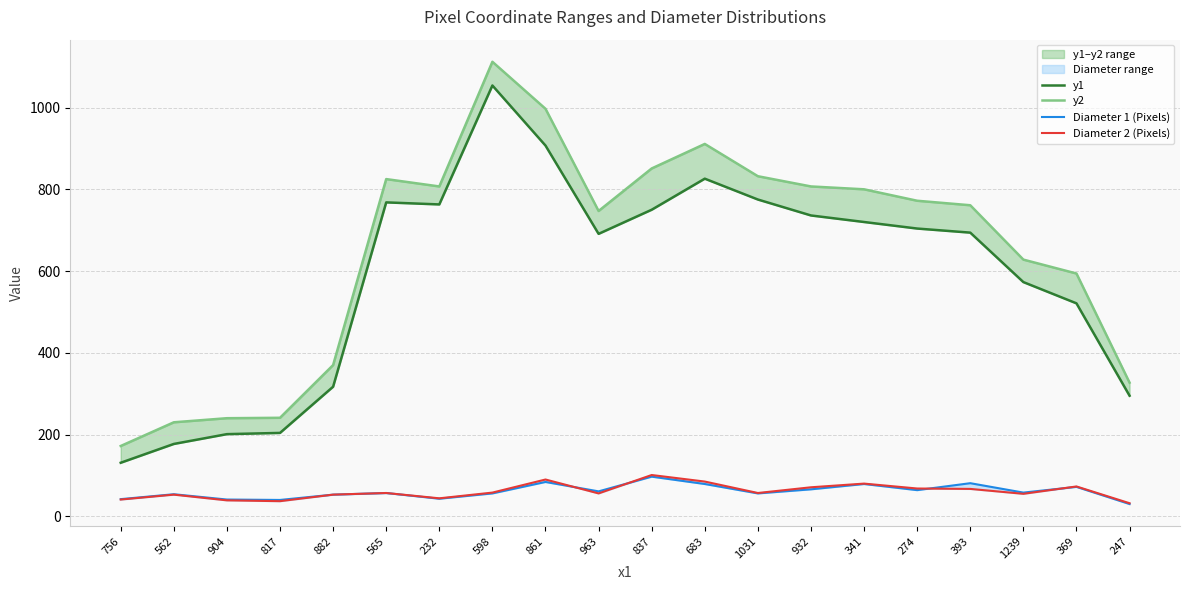

Reading left to right, what are all the values shown in this chart?

y1: 756=131	562=177	904=201	817=204	882=317	565=768	232=763	598=1054	861=907	963=691	837=750	683=826	1031=775	932=736	341=720	274=704	393=694	1239=573	369=521	247=295
y2: 756=172	562=230	904=240	817=241	882=370	565=825	232=807	598=1112	861=997	963=747	837=851	683=911	1031=832	932=807	341=800	274=772	393=761	1239=628	369=594	247=327
Diameter 1 (Pixels): 756=42	562=54	904=41	817=40	882=53	565=57	232=43	598=56	861=84	963=61	837=97	683=79	1031=56	932=66	341=79	274=64	393=81	1239=58	369=72	247=30
Diameter 2 (Pixels): 756=41	562=53	904=39	817=37	882=53	565=57	232=44	598=58	861=90	963=56	837=101	683=85	1031=57	932=71	341=80	274=68	393=67	1239=55	369=73	247=32